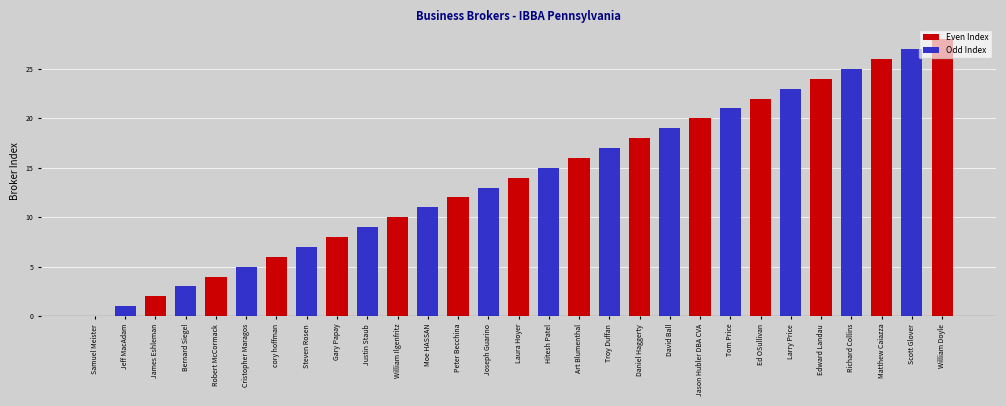

At which category is the sum across all series the highest?

William Doyle